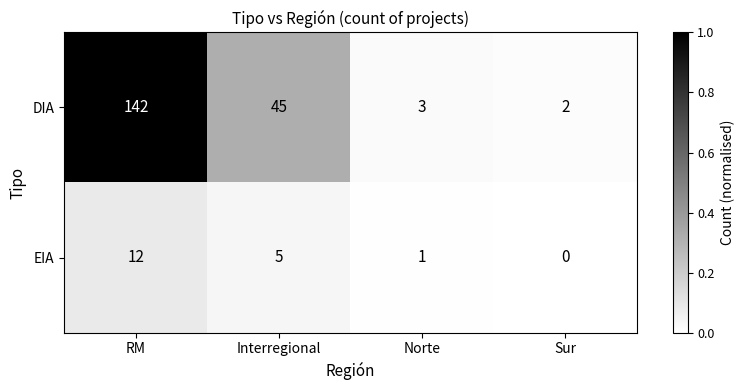

Is it true that DIA equals 1 at Norte?

False